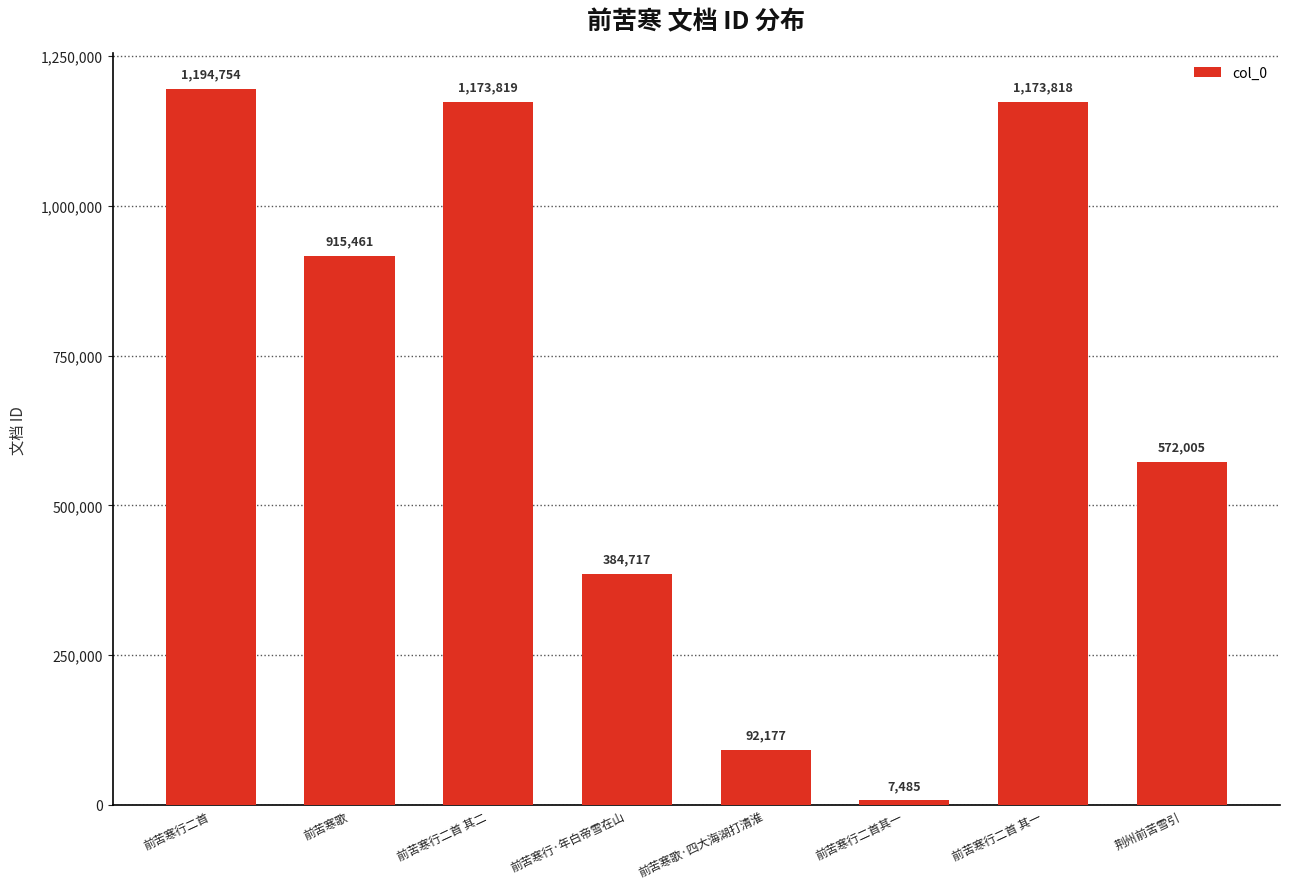

What position from the right is 前苦寒行二首 其一?

2